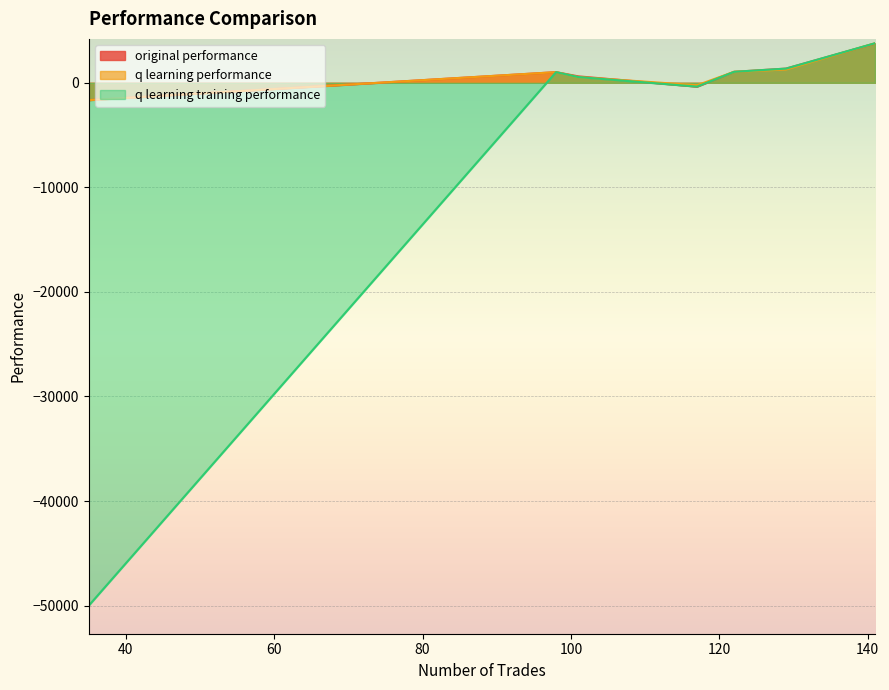

How many intersections are there between original performance and q learning training performance?

1